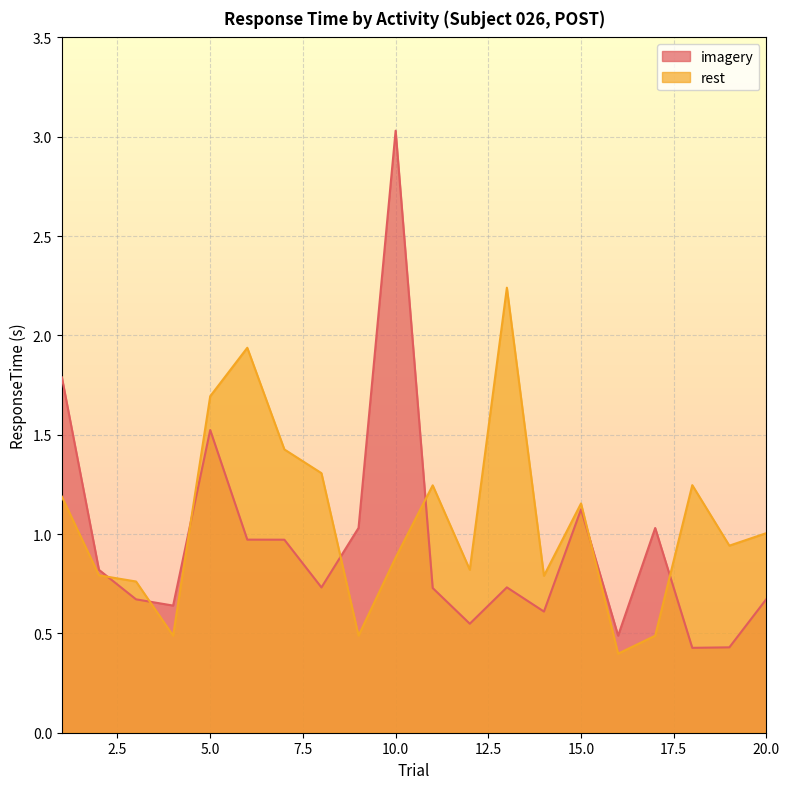

What is the difference between the rest values at 14 and 16?

0.4